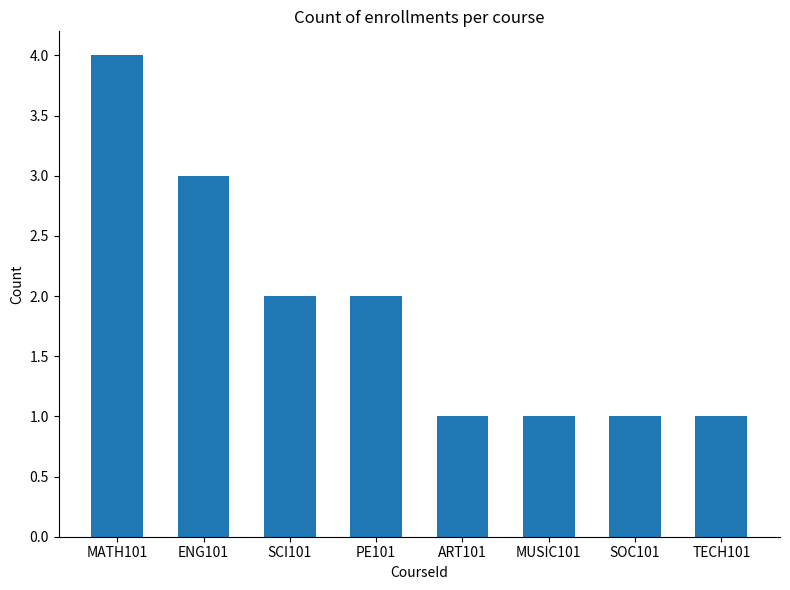

The chart shows a value of 1 at MUSIC101. True or false?

True